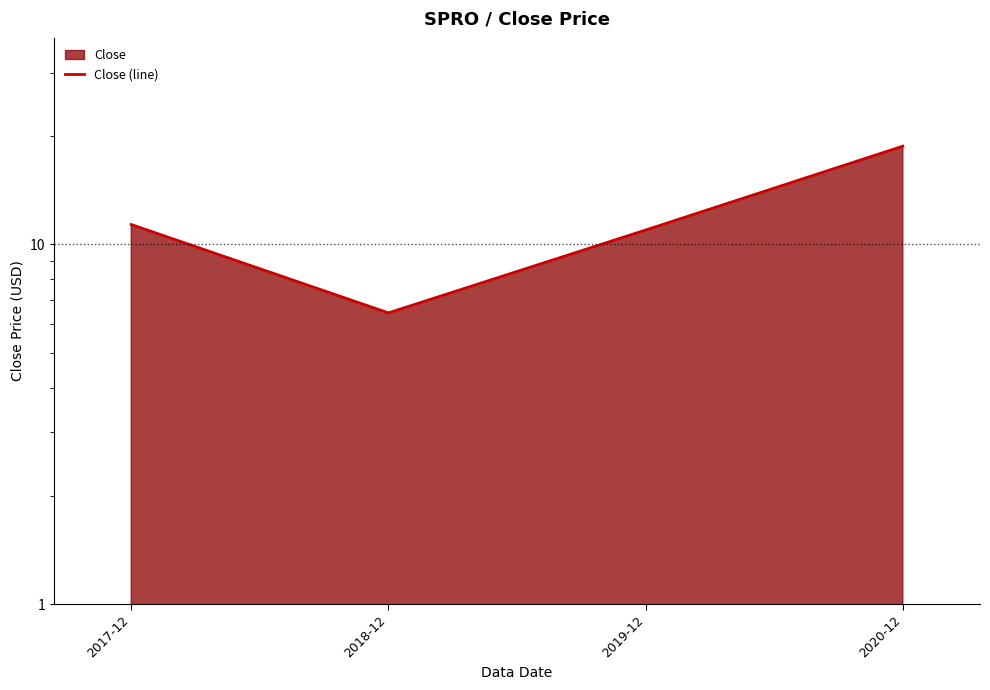

Approximately how many times larger is the value at 2020-12 compared to 2019-12?

1.7